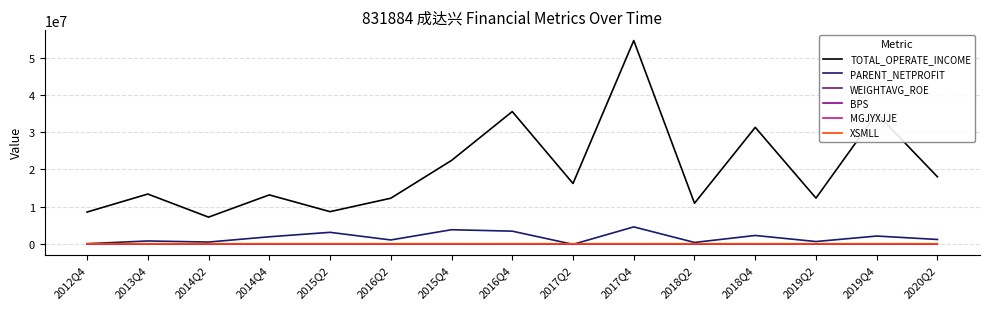

What is the maximum value shown in the chart?

54688618.4